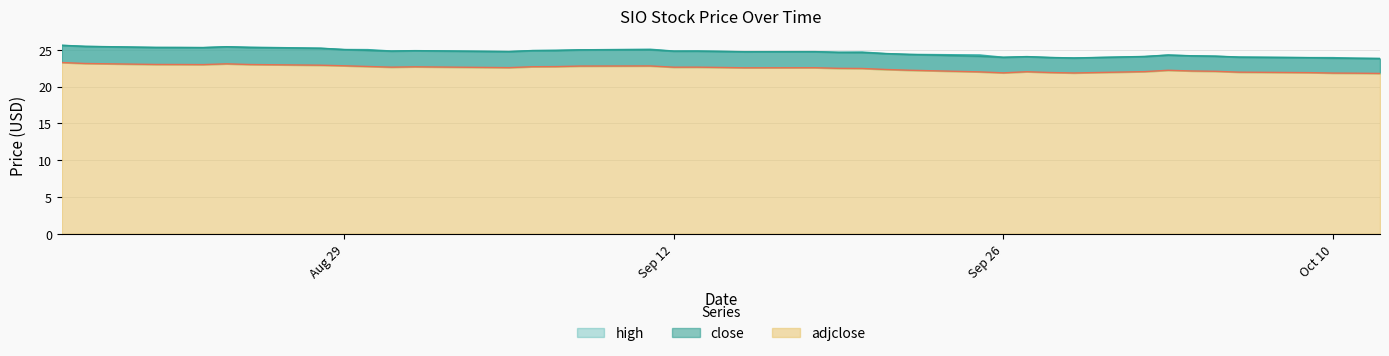

Which series changed the most between 2022-09-01 and 2022-09-25?

close